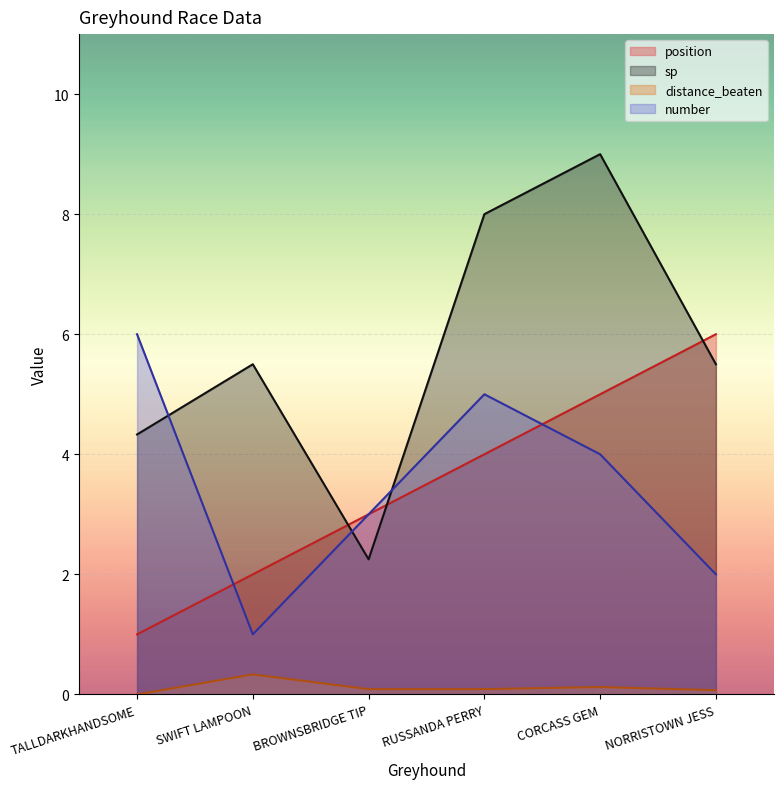

What is the total value across all series at CORCASS GEM?

18.1